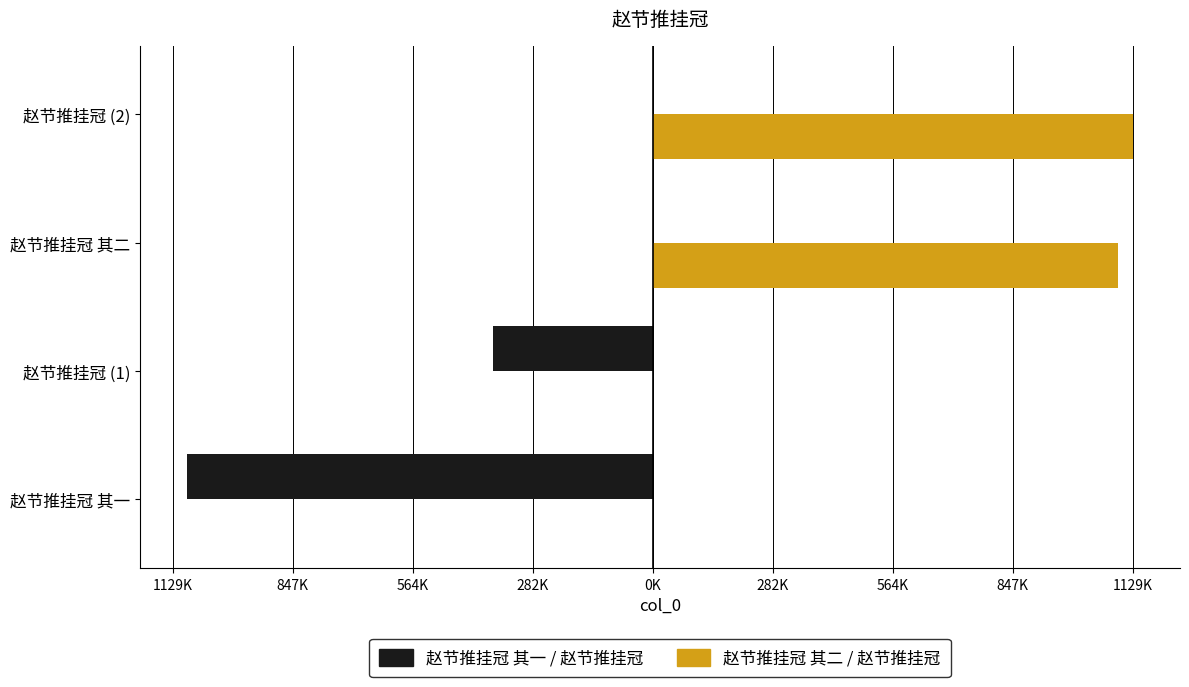

What are all the series names shown in the legend?

赵节推挂冠 其一 / 赵节推挂冠, 赵节推挂冠 其二 / 赵节推挂冠